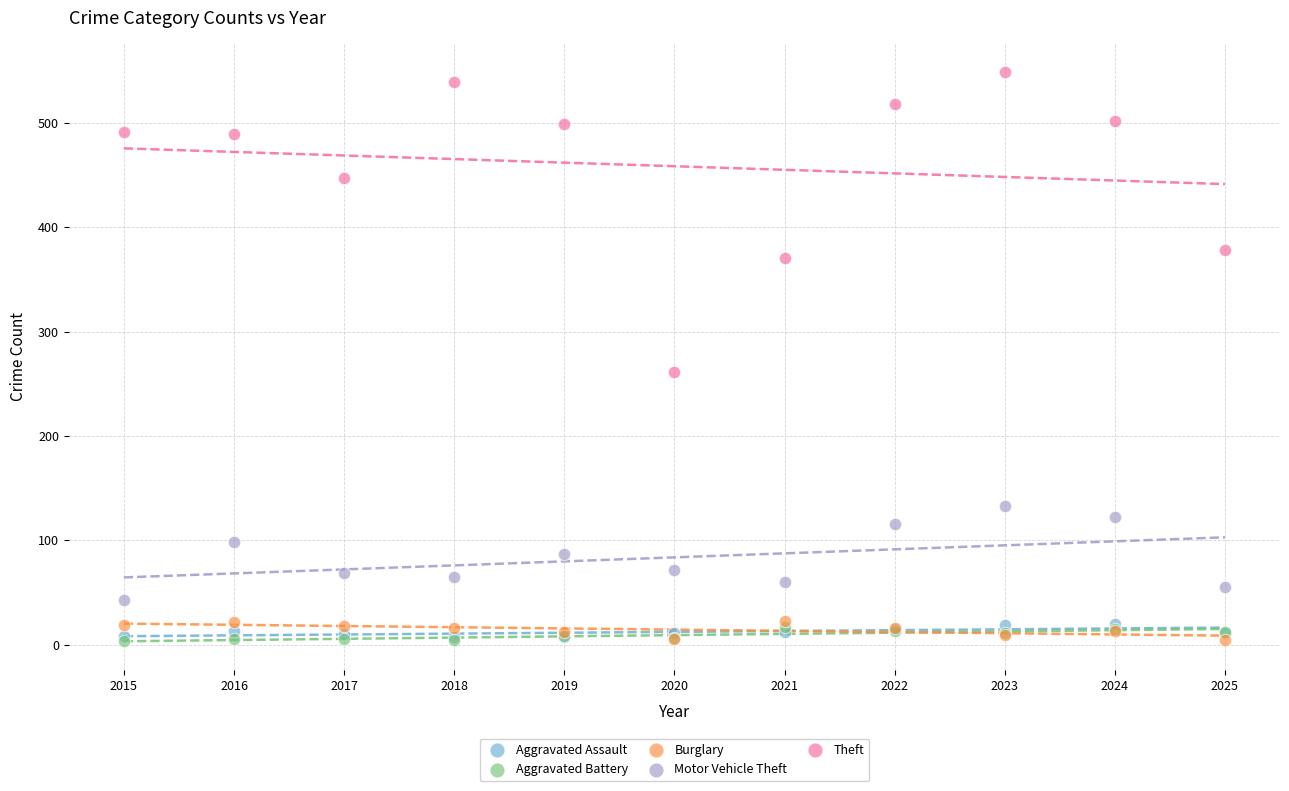

Across all series, what Y value is closest to 276?

261